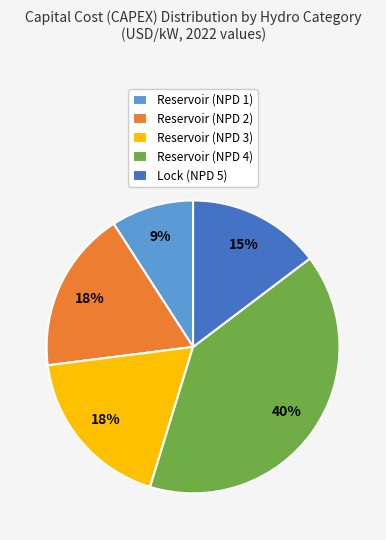

Which slice is the largest?

Reservoir (NPD 4)